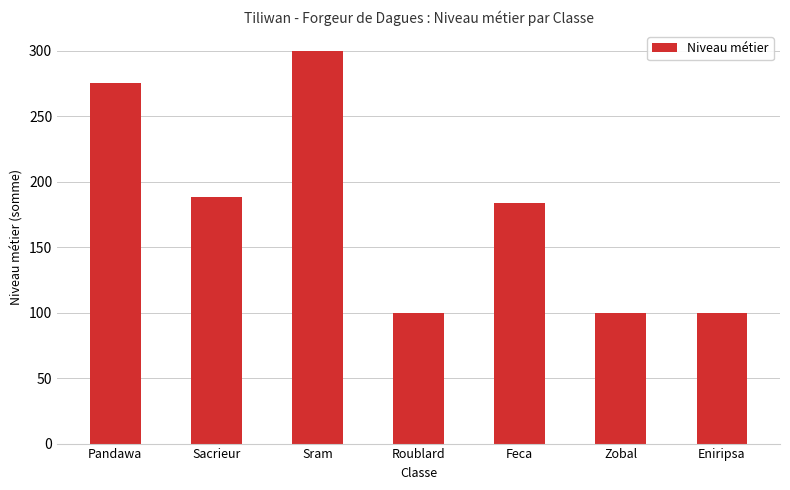

How many values are between 100 and 275?

6